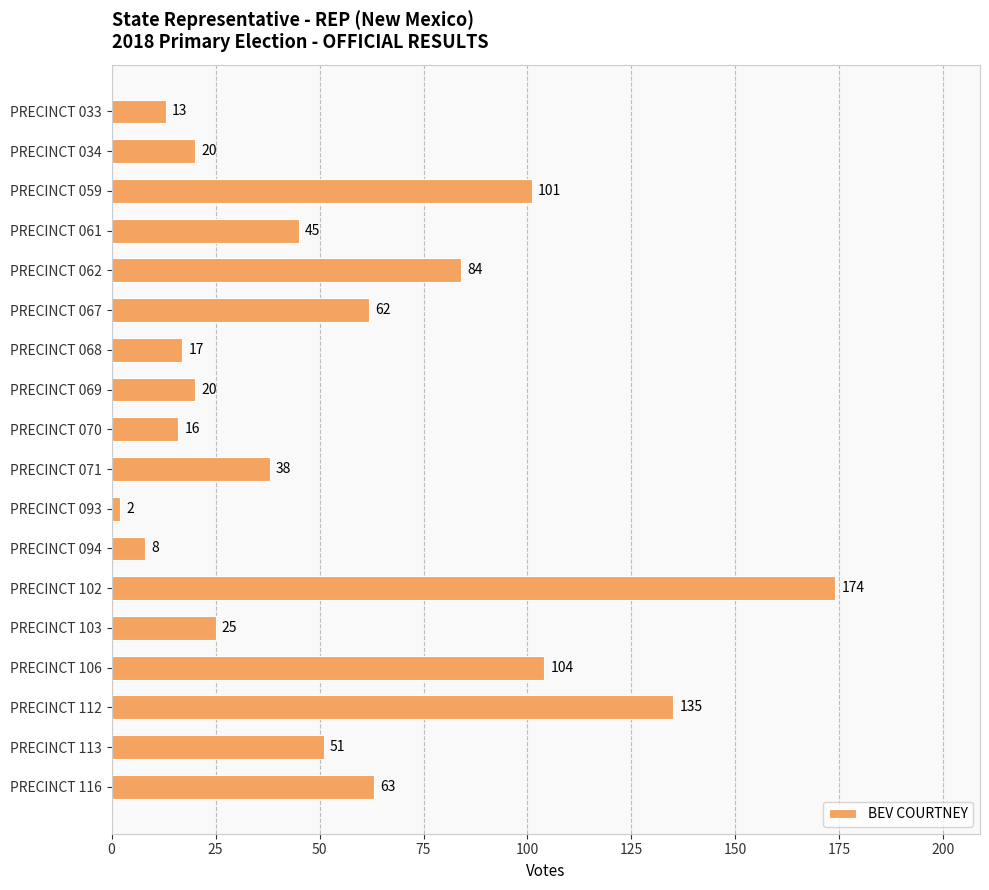

How many values are below 45?

9